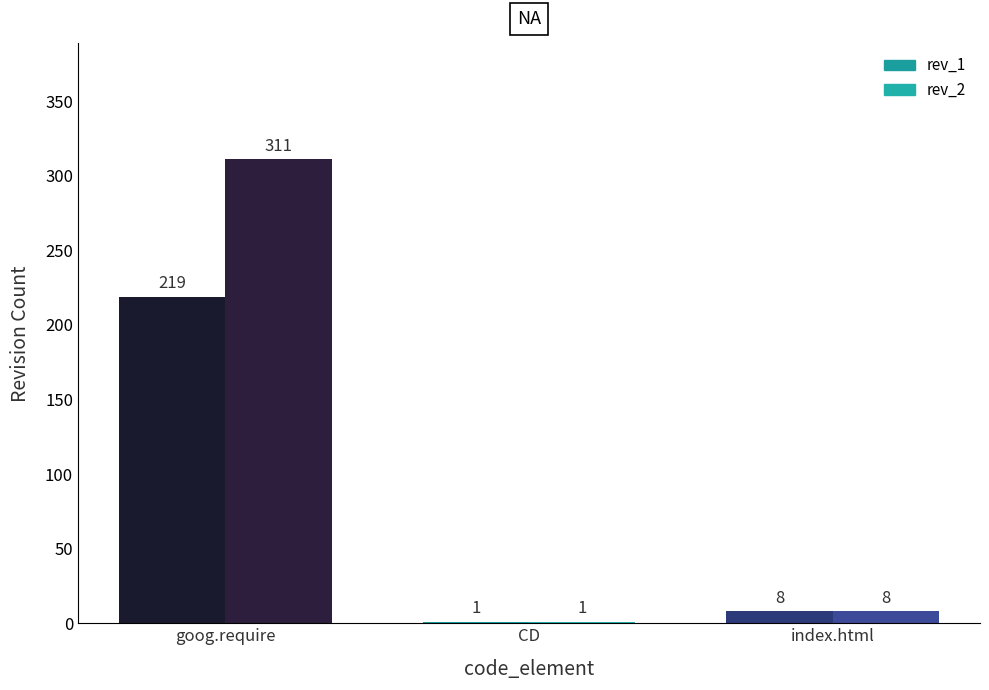

Reading left to right, transcribe all the data shown in this chart.

rev_1: 219	1	8
rev_2: 311	1	8